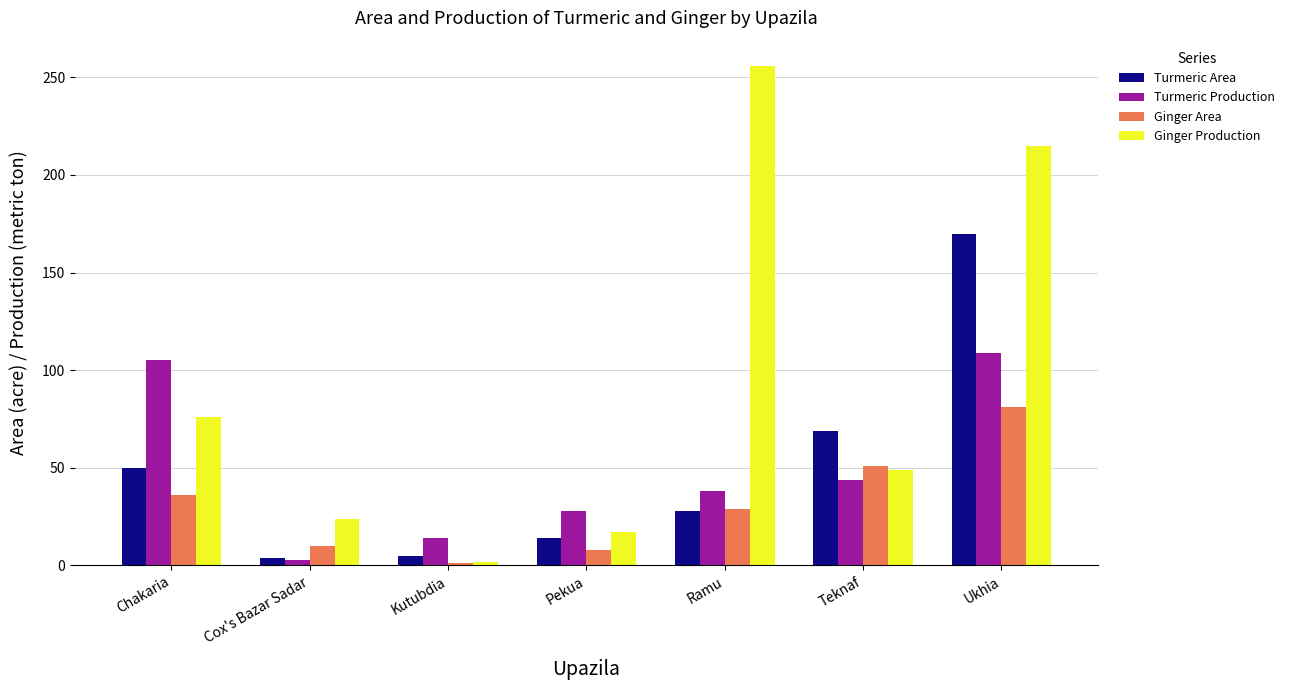

What is the average value of the Ginger Production series?

91